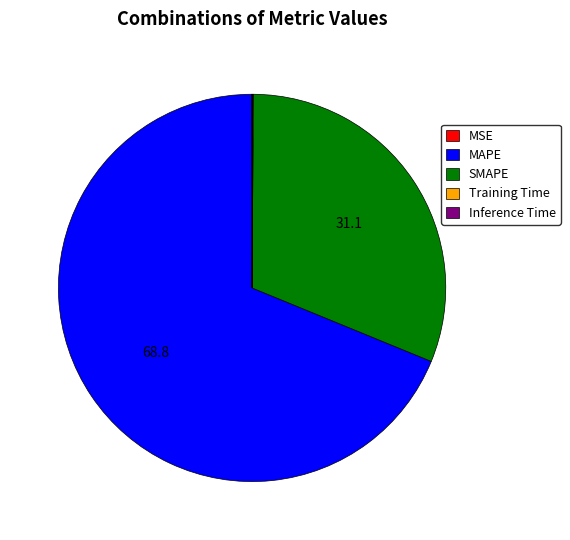

The MAPE slice represents 82% of the pie. True or false?

False